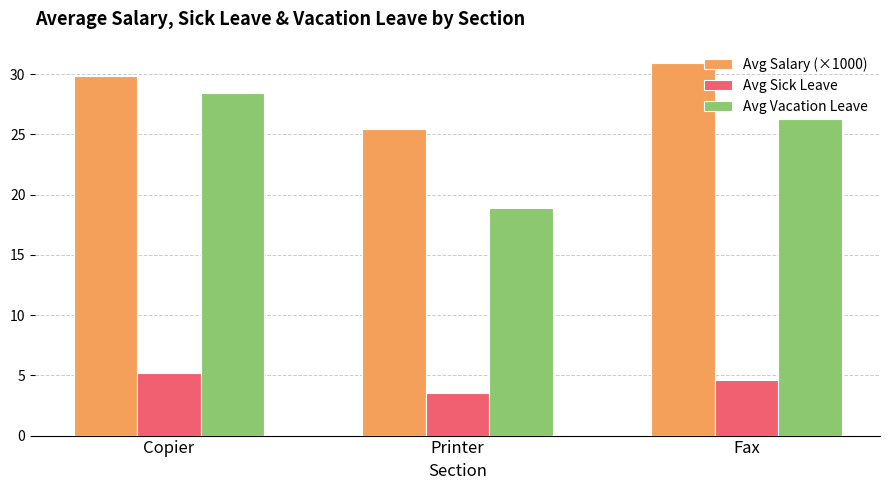

What is the label of the 1st bar from the left?

Copier